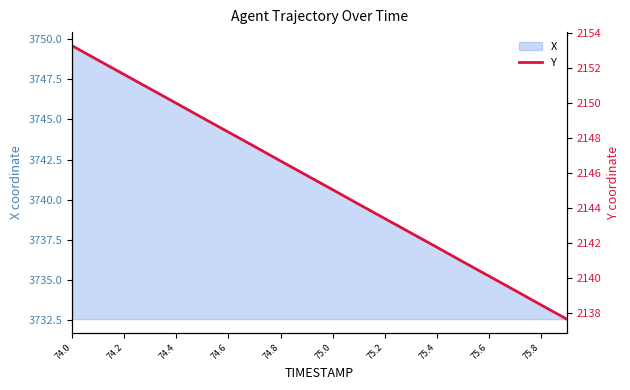

How many lines are shown in the chart?

1